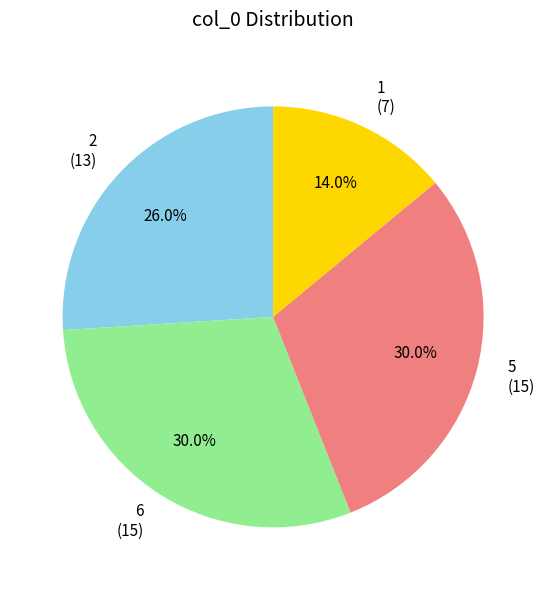

How many slices are in this pie chart?

4